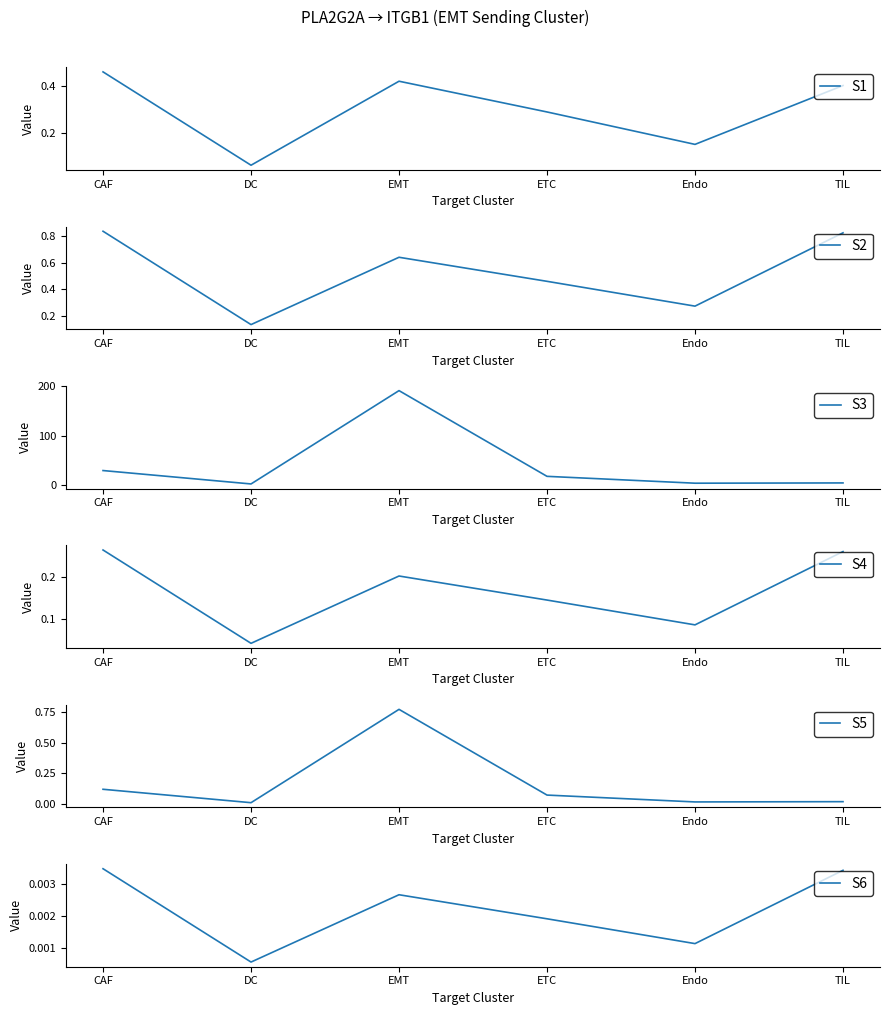

What is the sum of all S4 values?

1.0